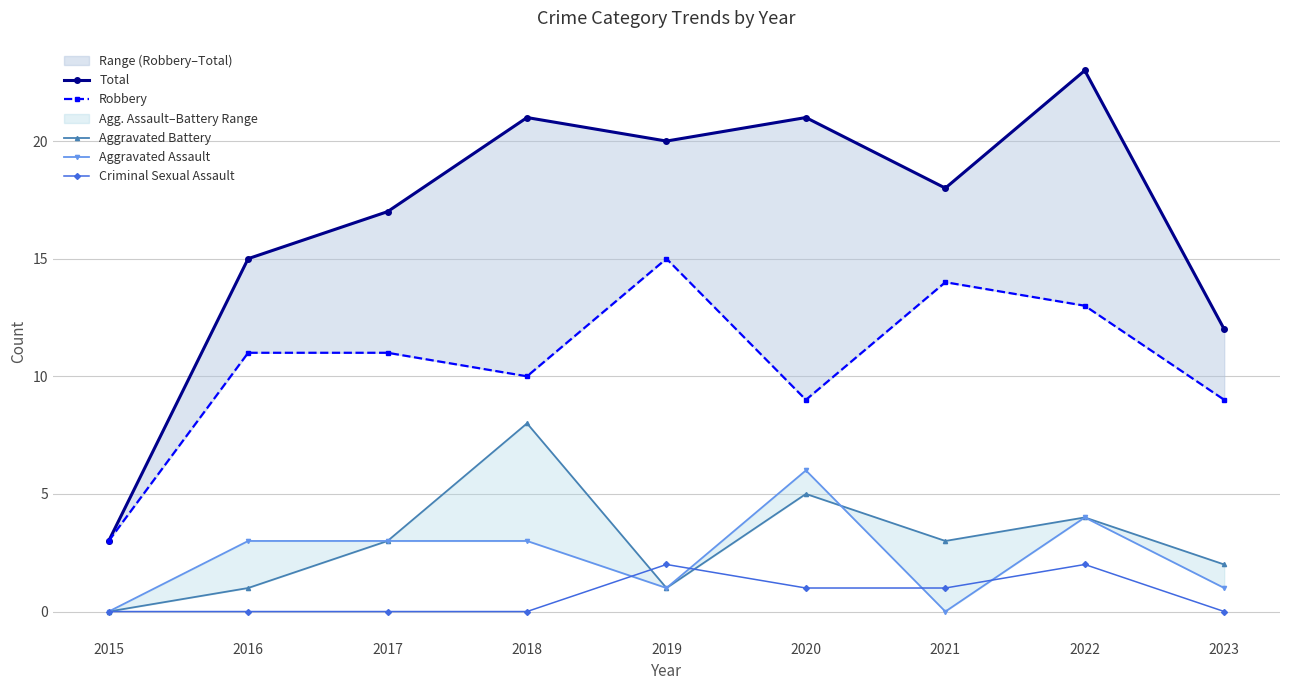

Is it true that Robbery equals 4 at 2018?

False